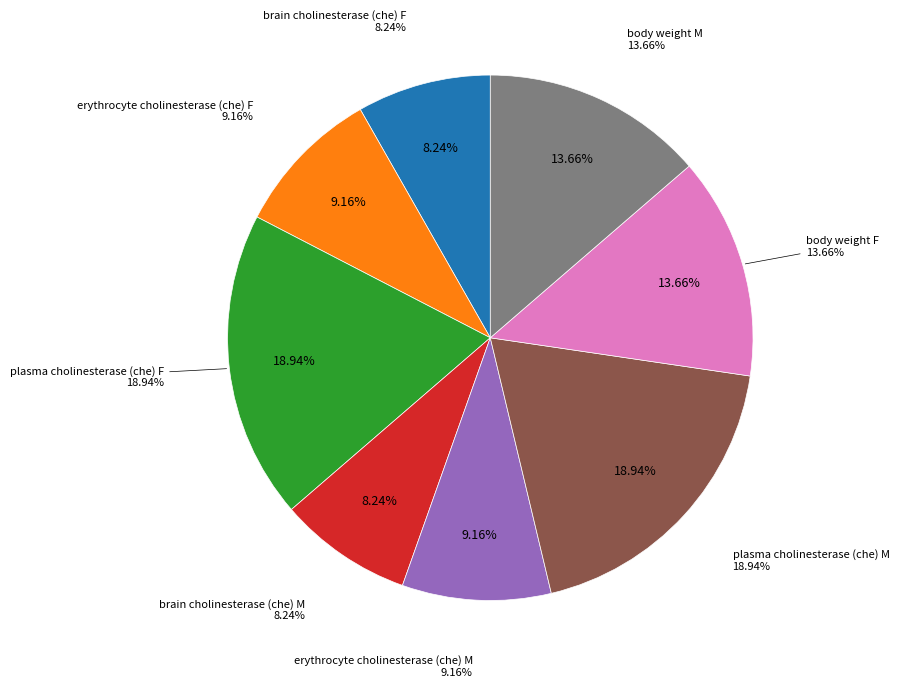

To the nearest percent, what percentage of the pie is body weight F?

14%